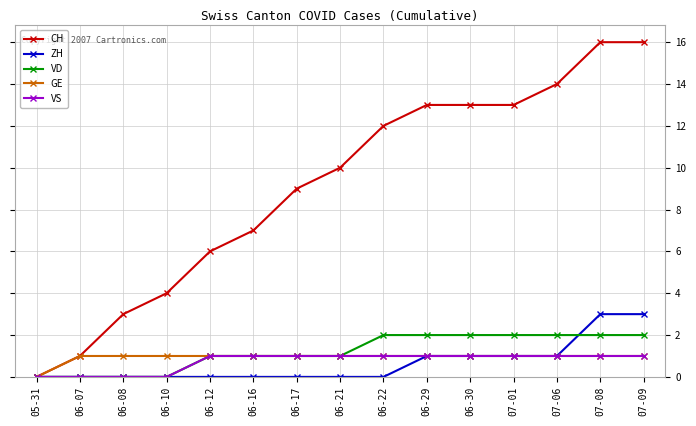

The value of ZH at 06-22 is 0. True or false?

True